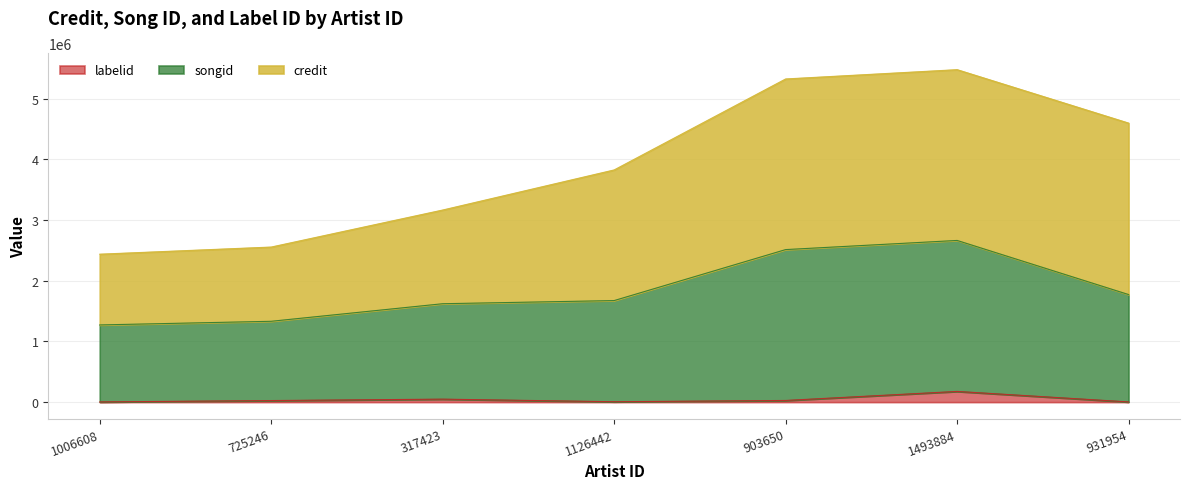

Rank the categories by songid value from lowest to highest.

1006608, 725246, 317423, 1126442, 931954, 903650, 1493884